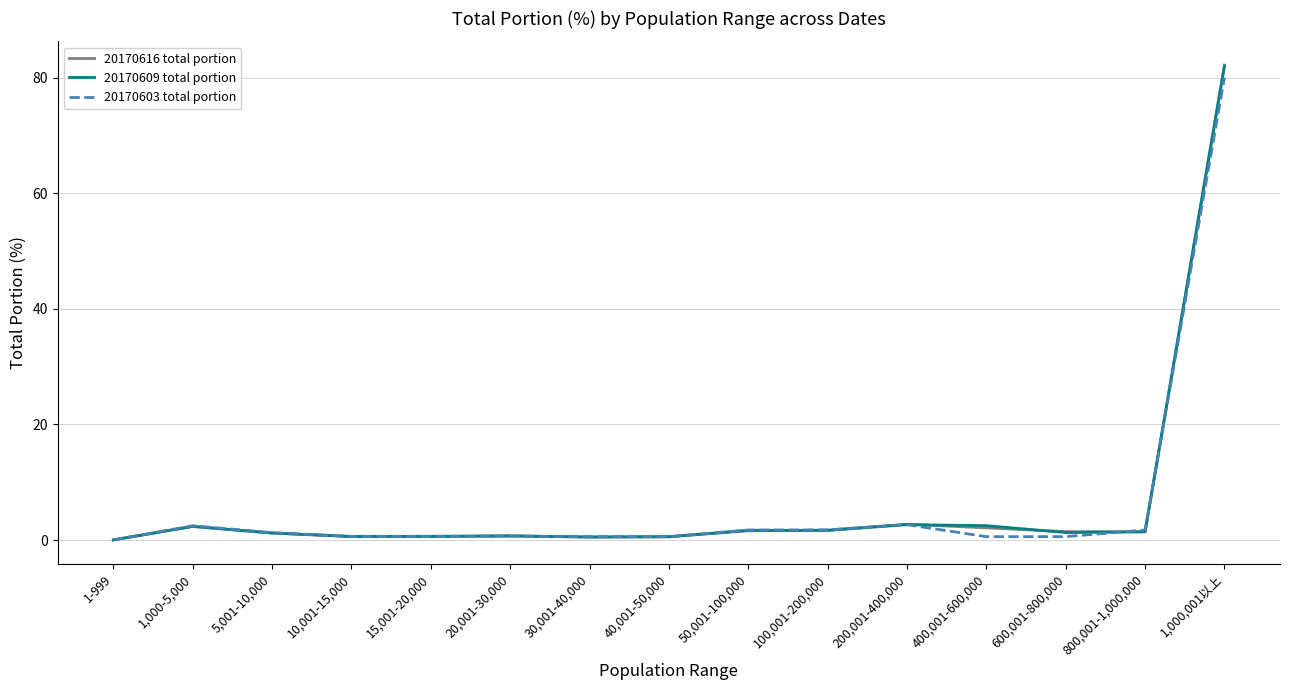

What is the average value of the 20170616 total portion series?

6.7